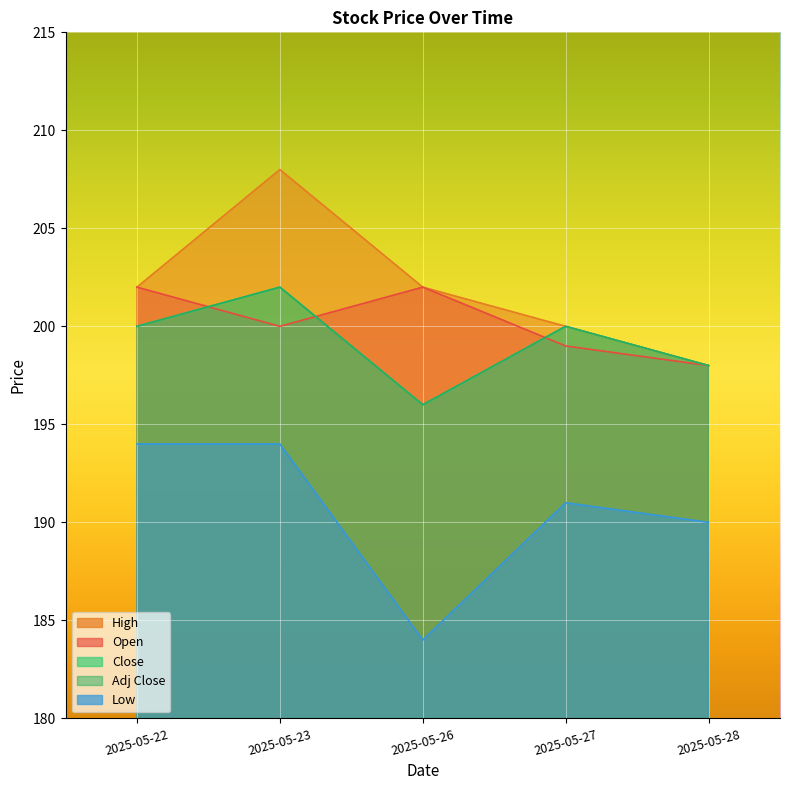

How many data points in Close are less than 200?

2